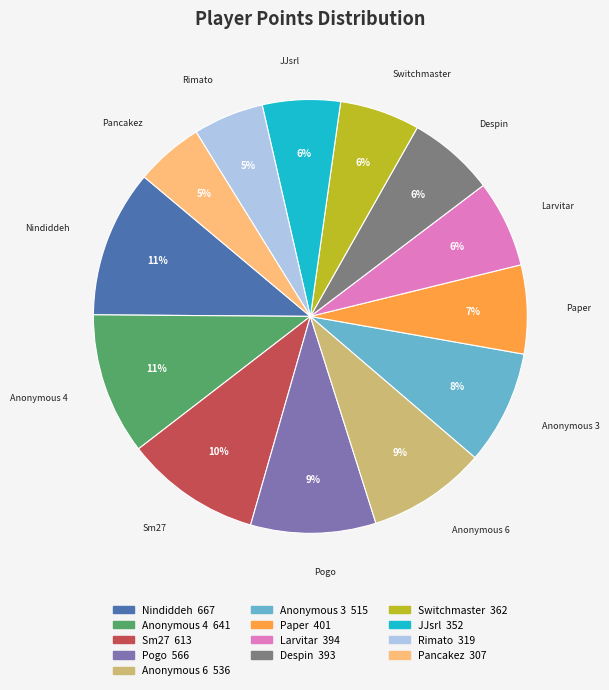

Between Anonymous 3 and Larvitar, which is larger?

Anonymous 3